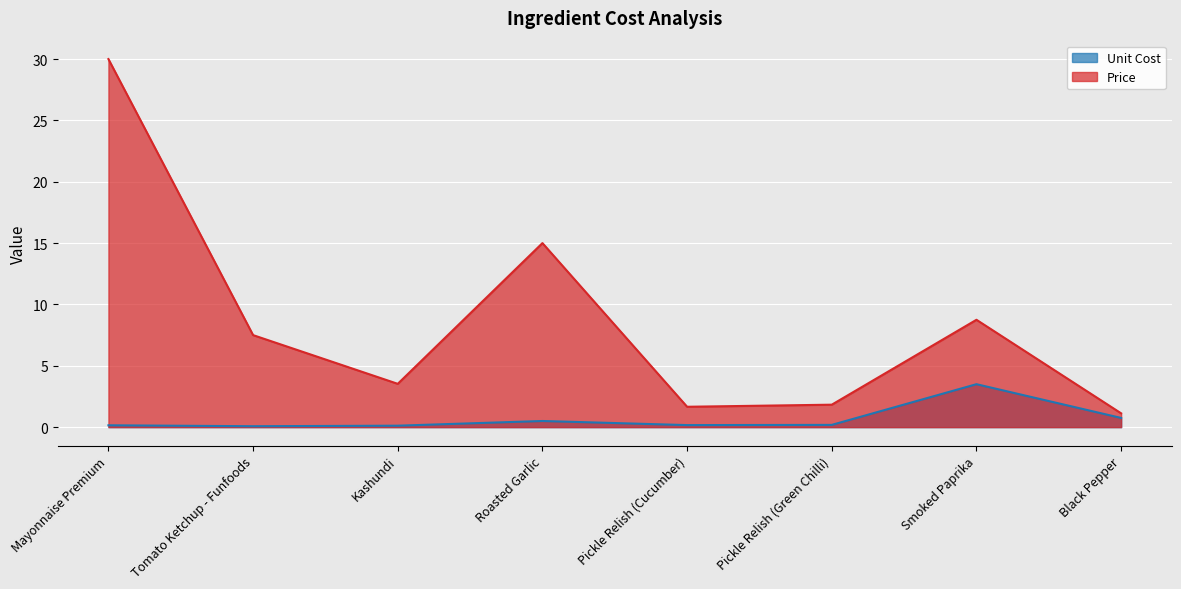

Reading left to right, transcribe all the data shown in this chart.

Unit Cost: Mayonnaise Premium=0.1	Tomato Ketchup - Funfoods=0.1	Kashundi=0.1	Roasted Garlic=0.5	Pickle Relish (Cucumber)=0.2	Pickle Relish (Green Chilli)=0.2	Smoked Paprika=3.5	Black Pepper=0.8
Price: Mayonnaise Premium=30.0	Tomato Ketchup - Funfoods=7.5	Kashundi=3.5	Roasted Garlic=15.0	Pickle Relish (Cucumber)=1.7	Pickle Relish (Green Chilli)=1.8	Smoked Paprika=8.8	Black Pepper=1.1